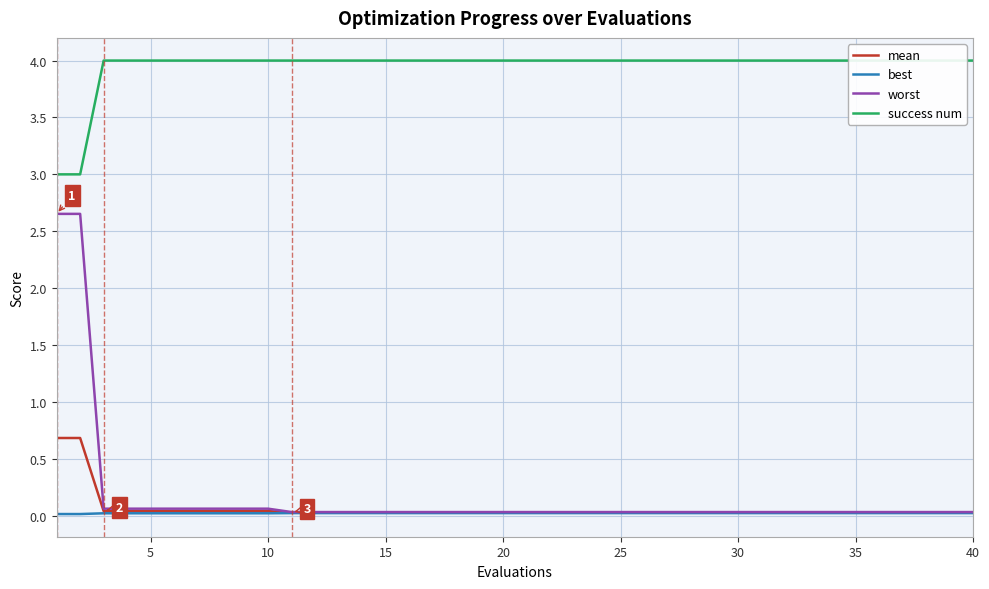

True or false: mean has a value of 0.0 at 5.

True